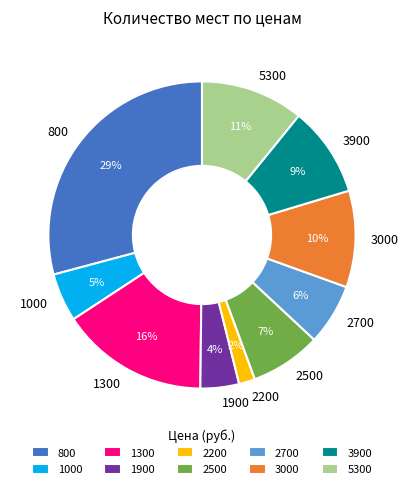

To the nearest percent, what portion does 2200 represent?

2%